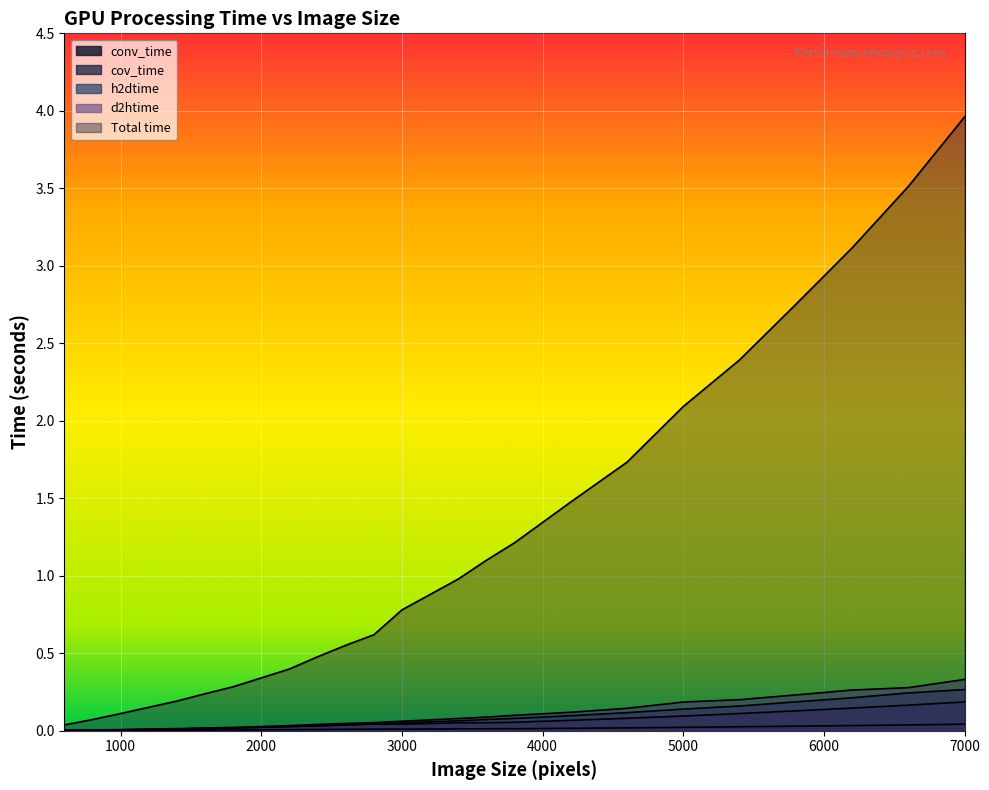

Between 7000 and 5800, which is larger?

7000